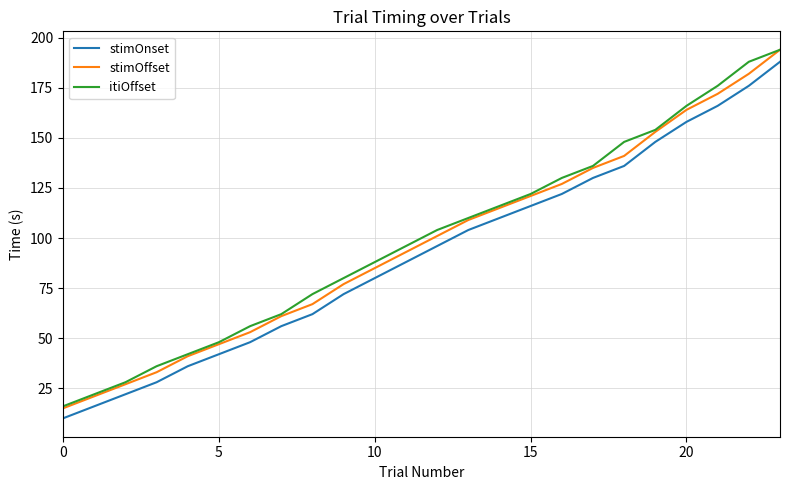

True or false: stimOnset and itiOffset cross at least once.

False